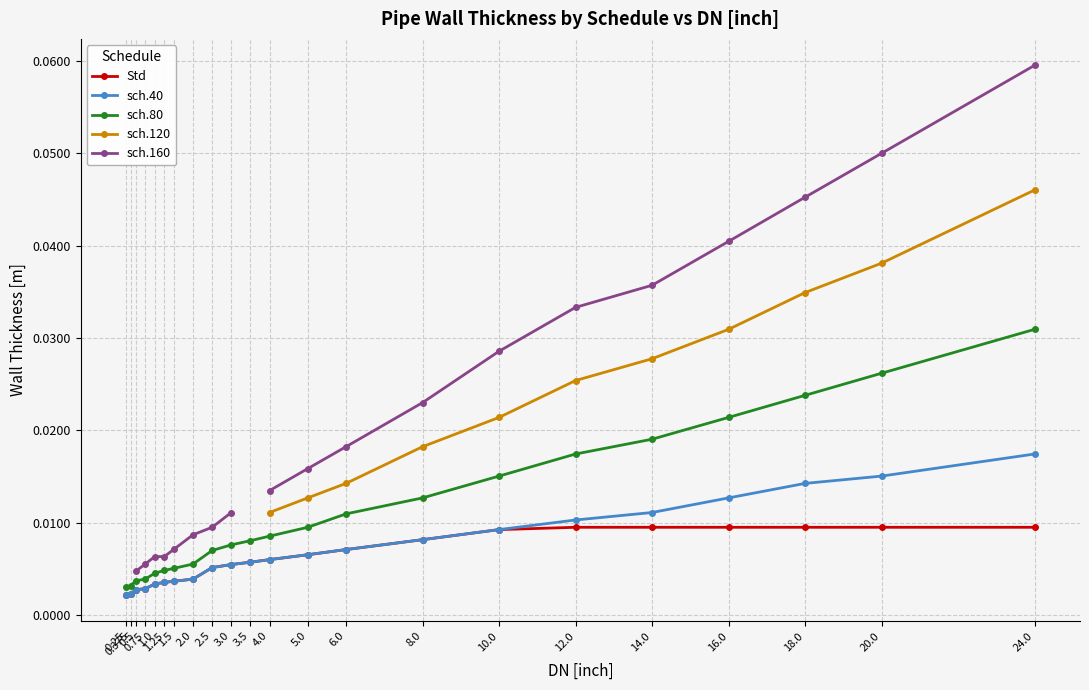

Which series has the largest total across all categories?

sch.80